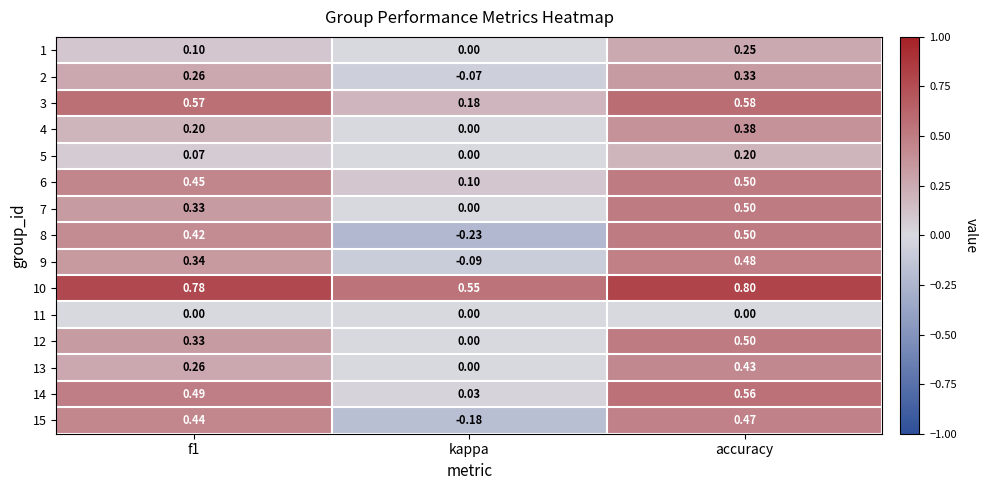

At which label is 3 closest to 0?

kappa